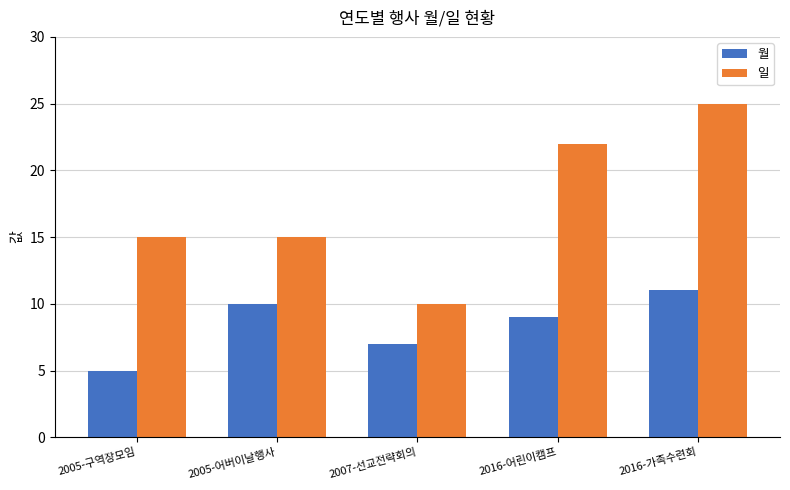

What are all the series names shown in the legend?

월, 일